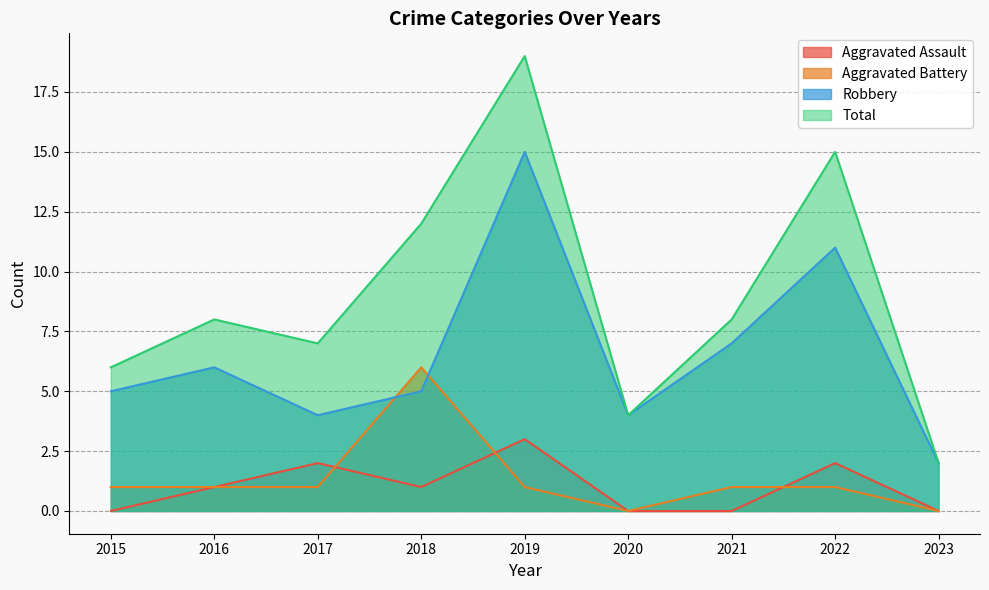

Between 2023 and 2015, which is larger?

2023